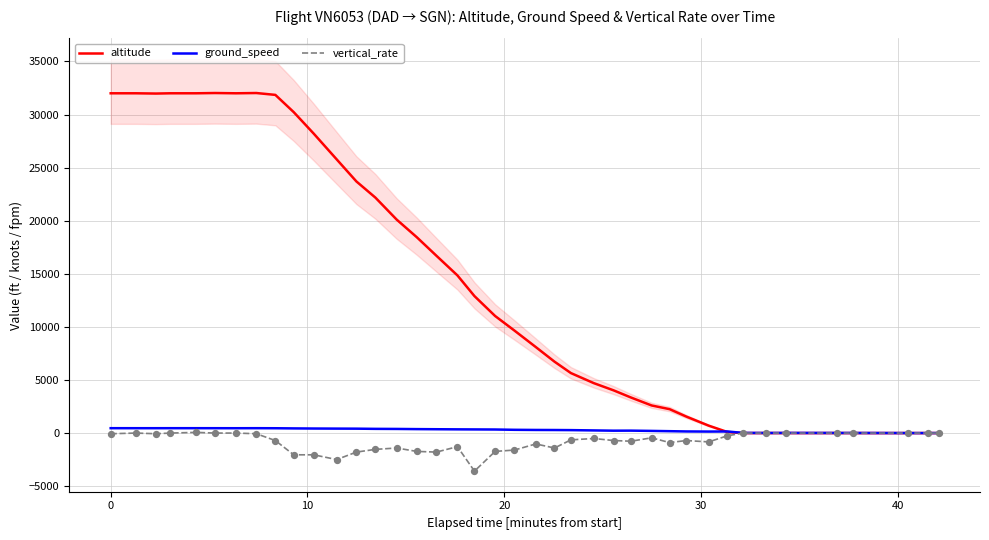

Which series has the widest spread of Y values?

altitude